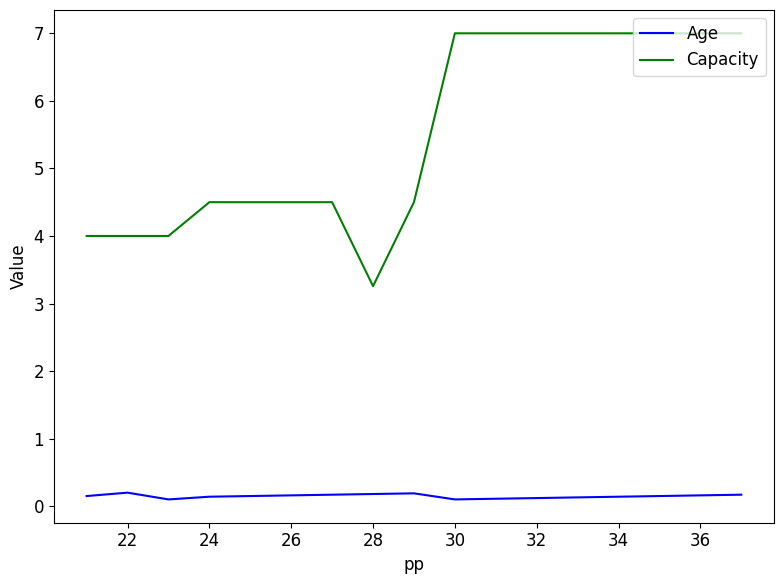

Which series has the largest total across all categories?

Capacity